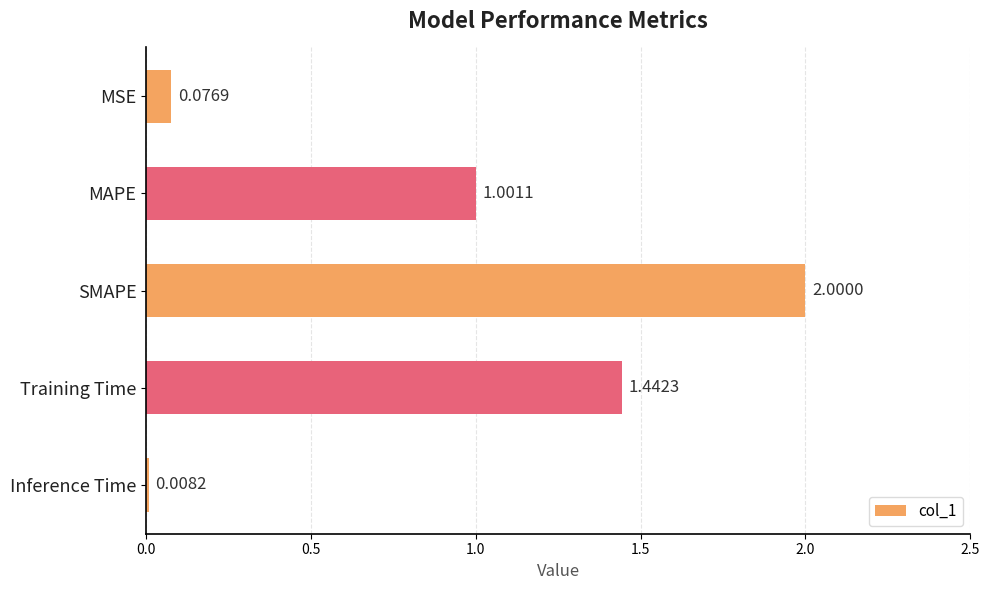

How many bars are there in total?

5